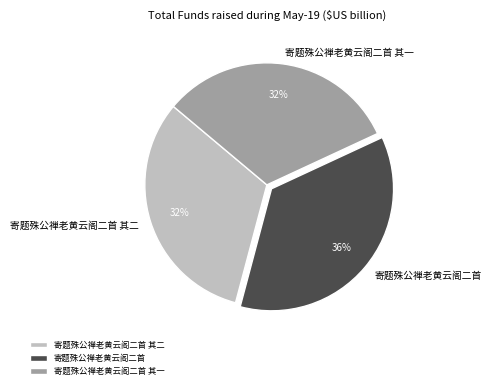

To the nearest percent, what is the average slice percentage?

33%